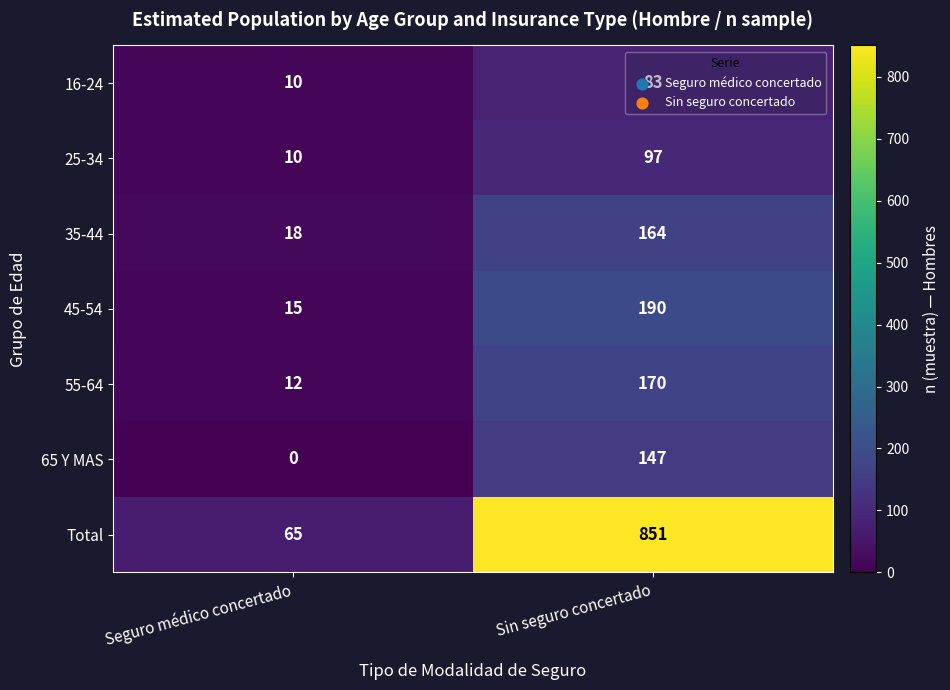

What is the sum of all 45-54 values?

205